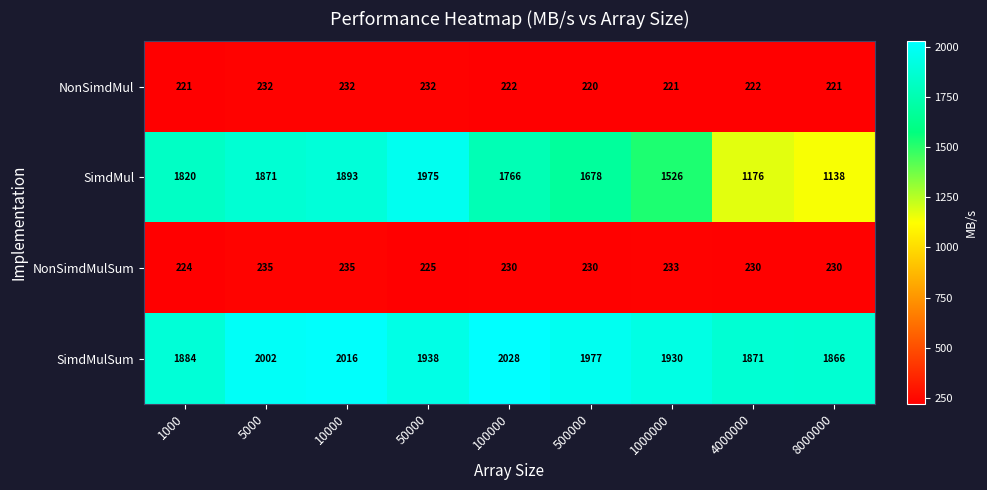

Between 10000 and 8000000, which series saw the biggest shift?

SimdMul